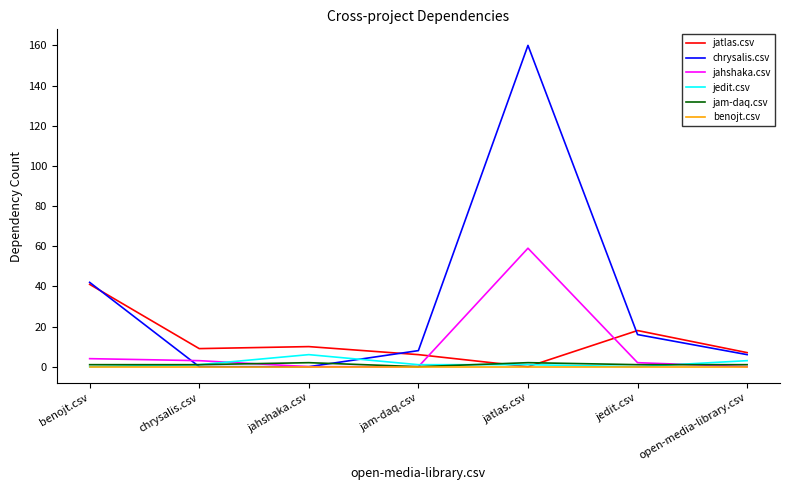

Which series has the largest total across all categories?

chrysalis.csv